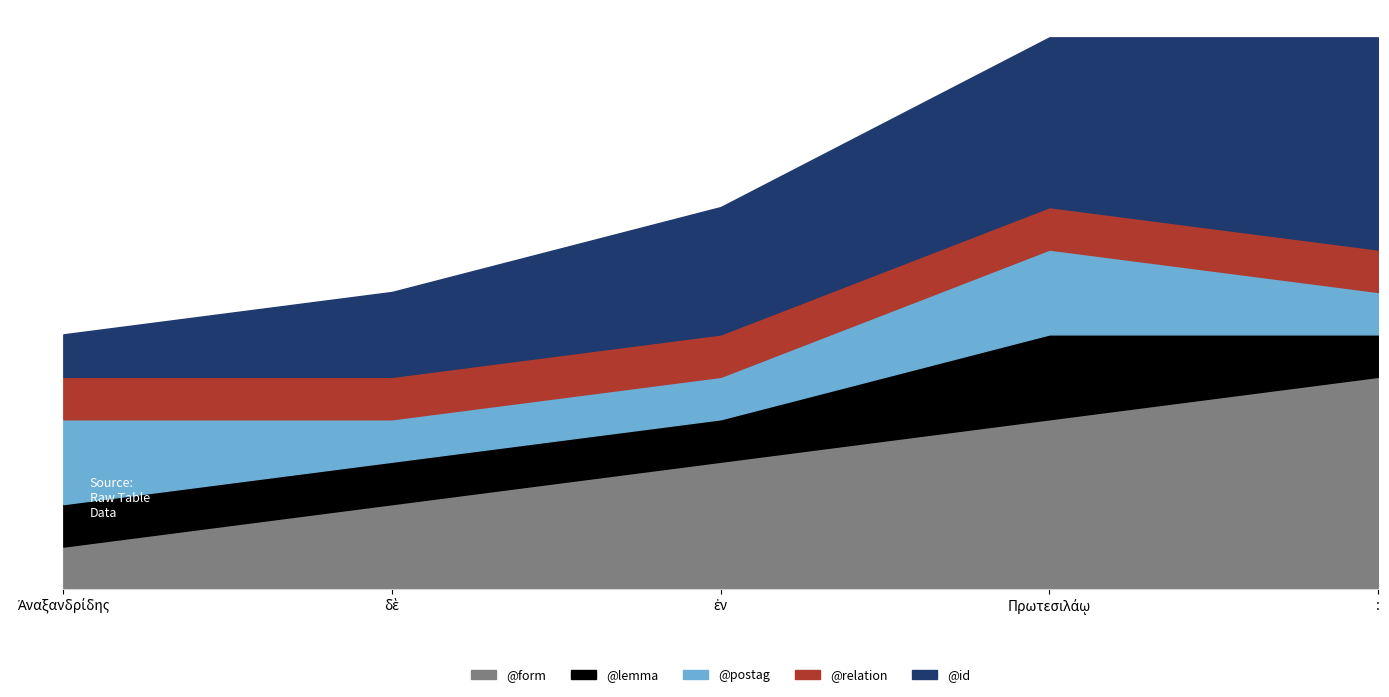

What are all the series names shown in the legend?

@form, @lemma, @postag, @relation, @id